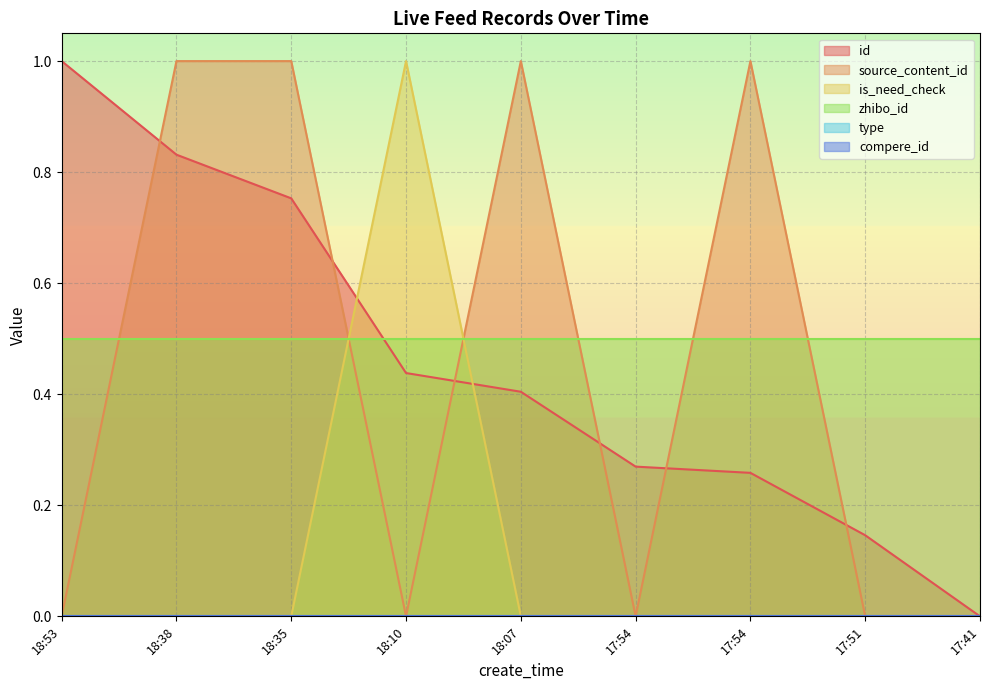

Which series has the largest range (max minus min)?

id